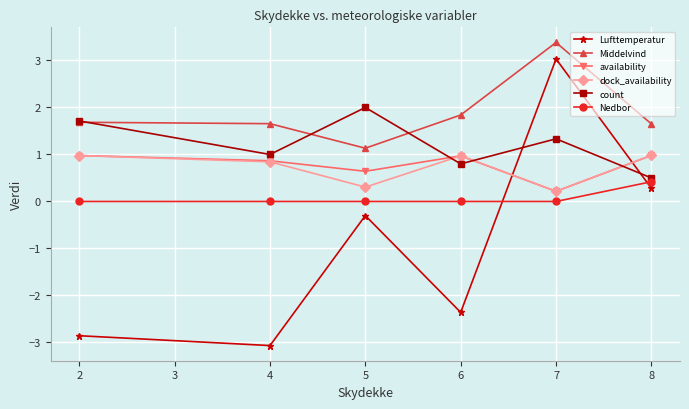

What is the maximum value shown in the chart?

3.4